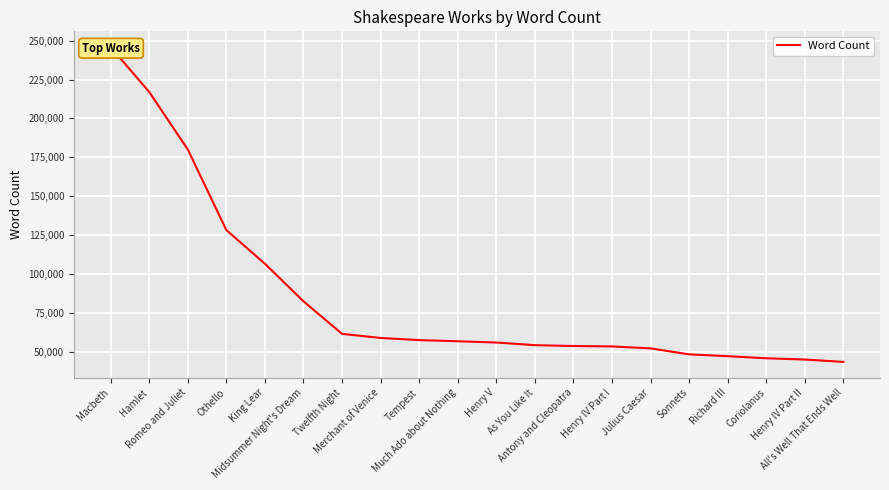

What is the sum of the values at Macbeth and Henry IV Part II?

290895